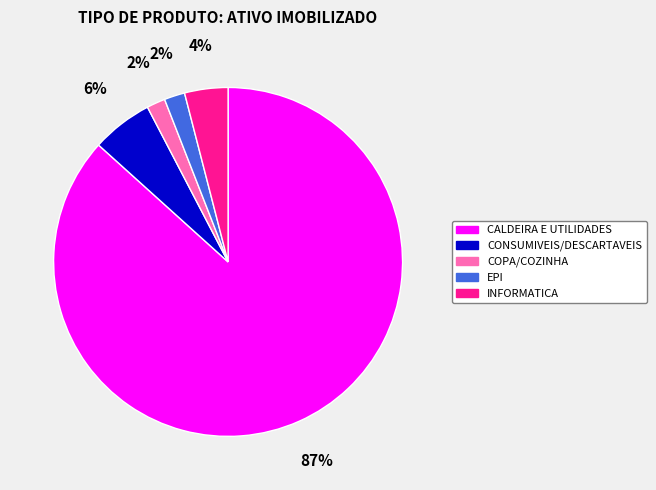

Which category has the biggest portion of the pie?

CALDEIRA E UTILIDADES